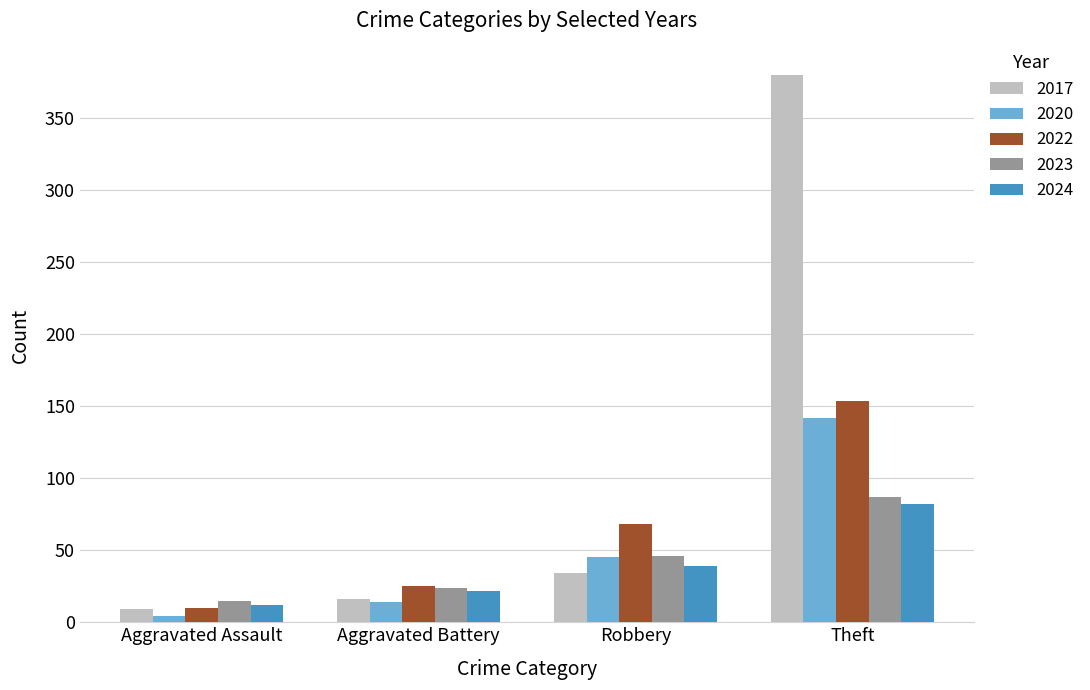

At how many categories does at least one series exceed 229?

1